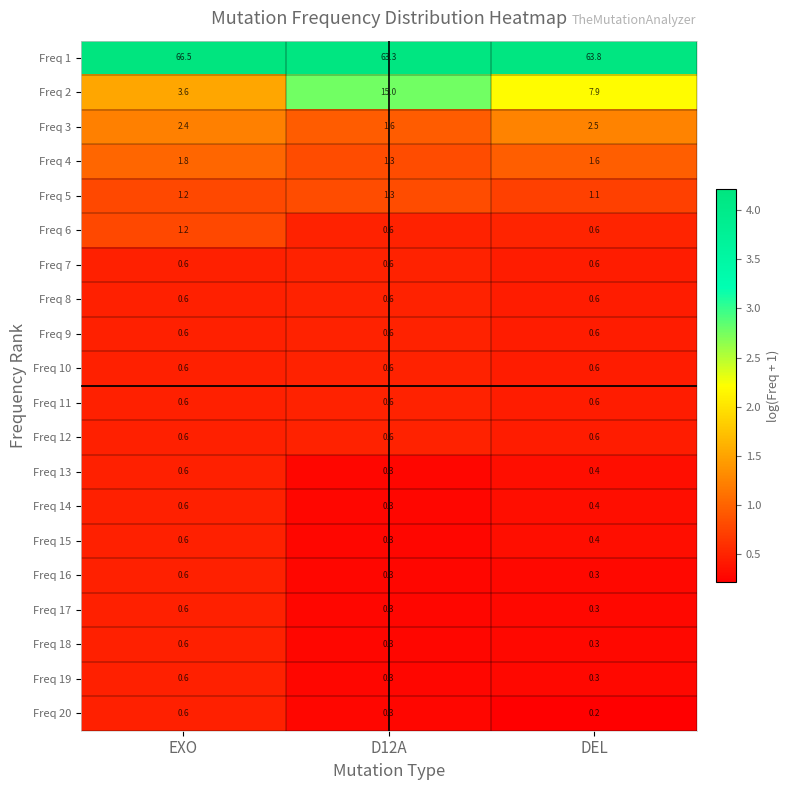

Count the number of categories in the chart.

3